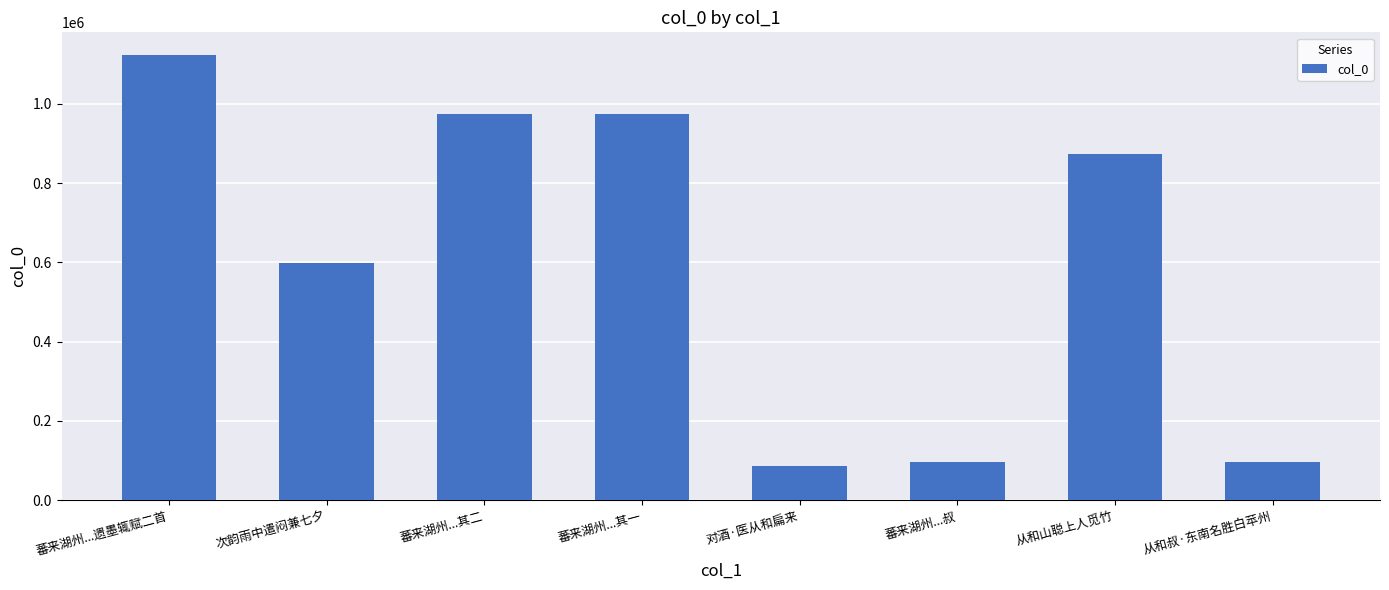

Is it true that the value at 蕃来湖州...其一 is 399510?

False